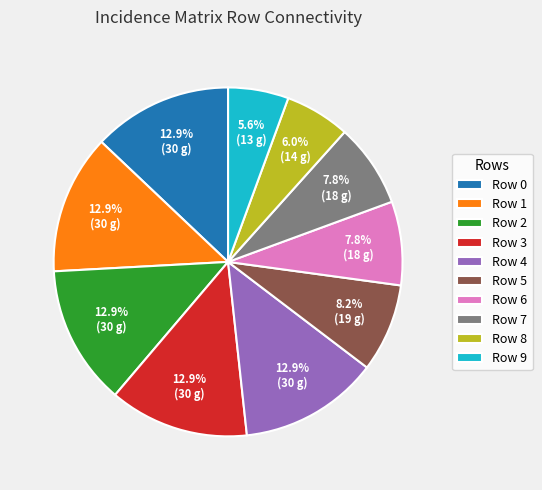

Is Row 0 the majority of the pie?

No